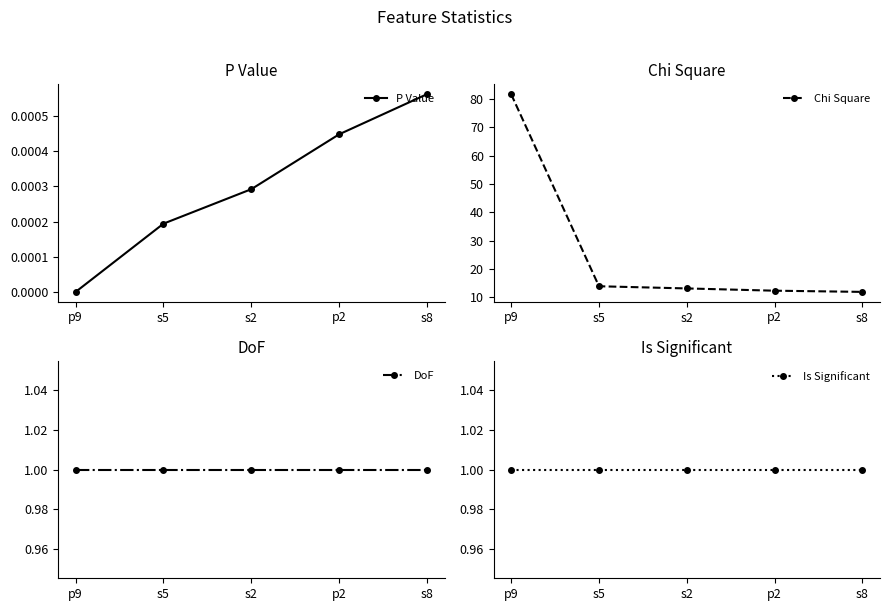

At which category is the sum across all series the highest?

p9